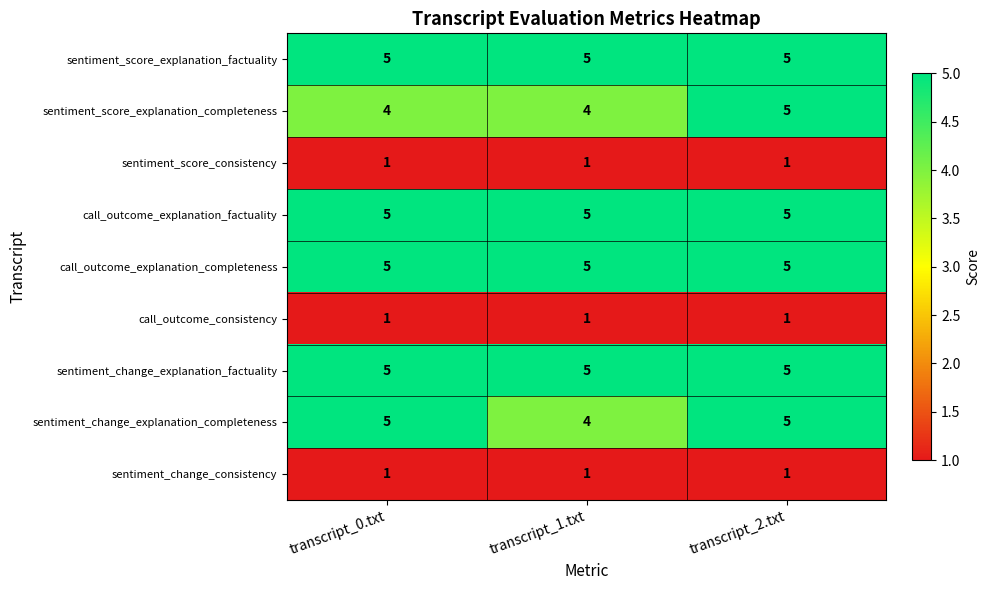

The value of sentiment_change_explanation_factuality at transcript_0.txt is 8. True or false?

False